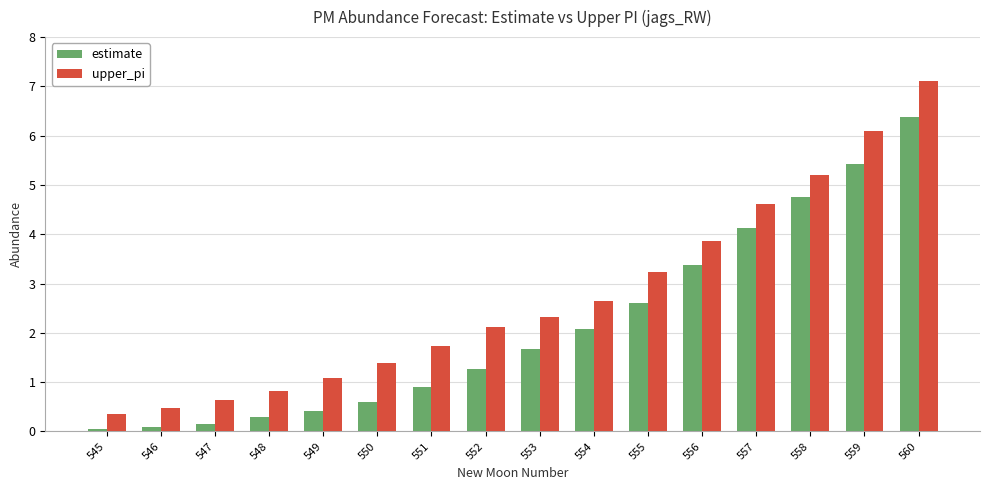

True or false: estimate has a value of 3.7 at 555.

False